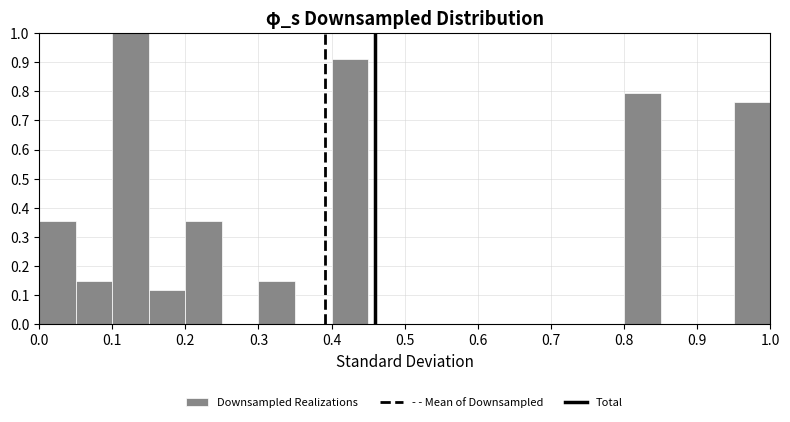

Reading left to right, transcribe this chart: for each bar, give the range it covers on the x-axis and its height. The values are not printed on the chart, so give them approximately, as read against the axis.

0.00 to 0.05: 0.35
0.05 to 0.10: 0.15
0.10 to 0.15: 1.00
0.15 to 0.20: 0.12
0.20 to 0.25: 0.35
0.25 to 0.30: 0
0.30 to 0.35: 0.15
0.35 to 0.40: 0
0.40 to 0.45: 0.91
0.45 to 0.50: 0
0.50 to 0.55: 0
0.55 to 0.60: 0
0.60 to 0.65: 0
0.65 to 0.70: 0
0.70 to 0.75: 0
0.75 to 0.80: 0
0.80 to 0.85: 0.79
0.85 to 0.90: 0
0.90 to 0.95: 0
0.95 to 1.00: 0.76